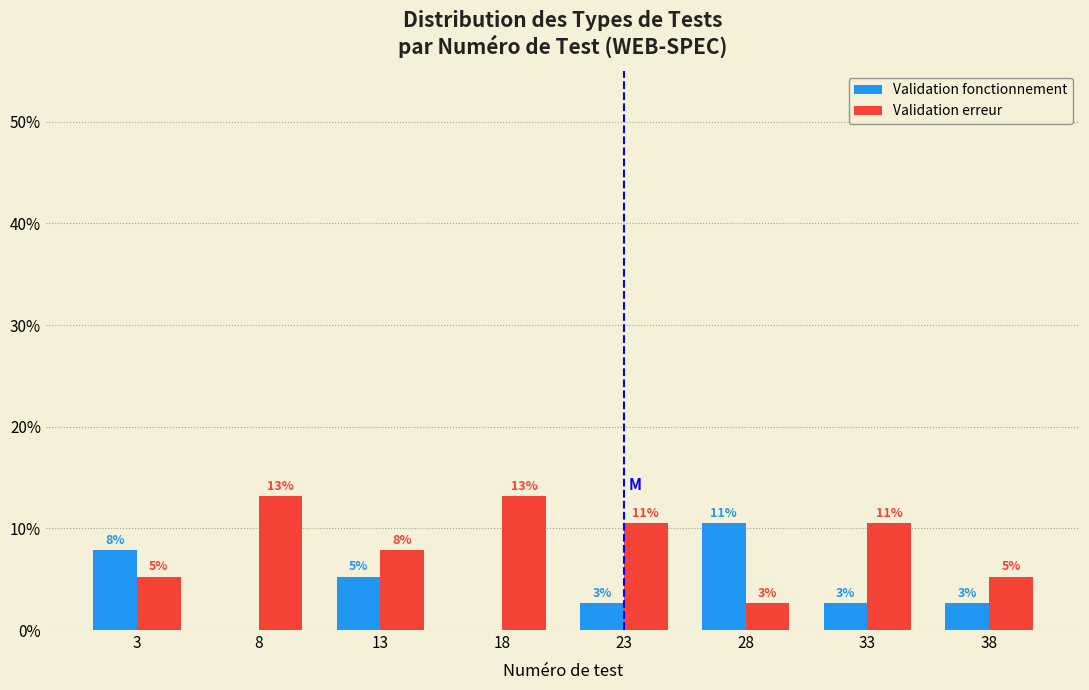

What are all the series names shown in the legend?

Validation fonctionnement, Validation erreur